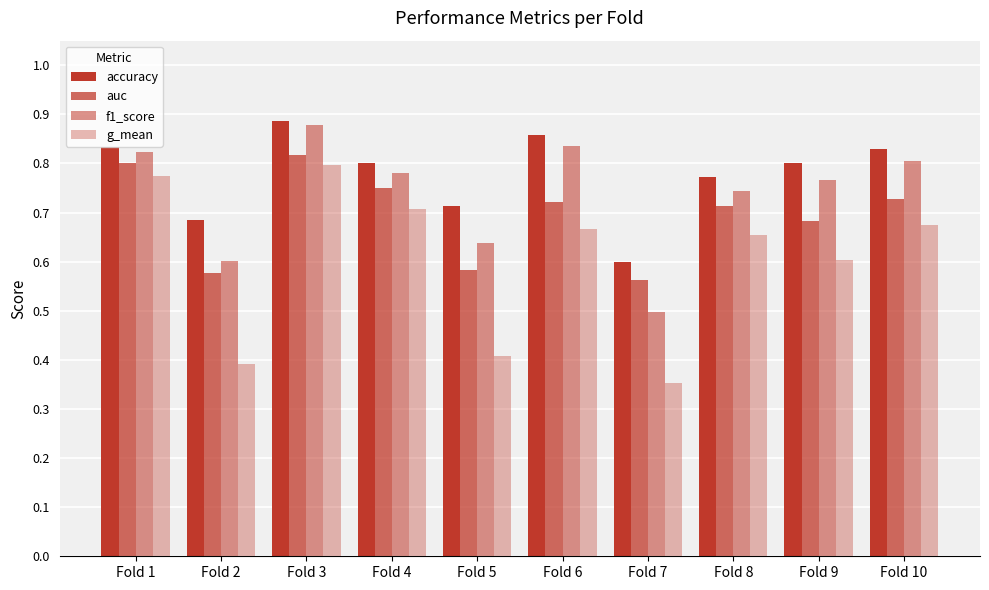

At how many categories does at least one series exceed 0?

10